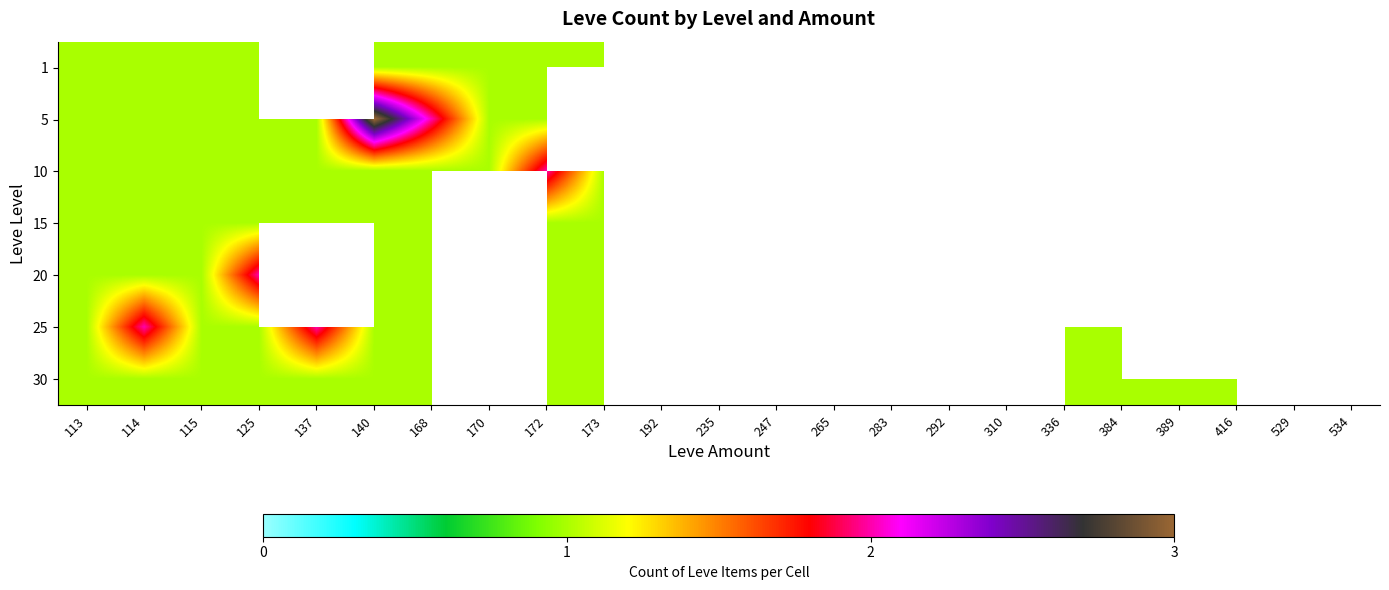

At which label is 10 closest to 1?

113